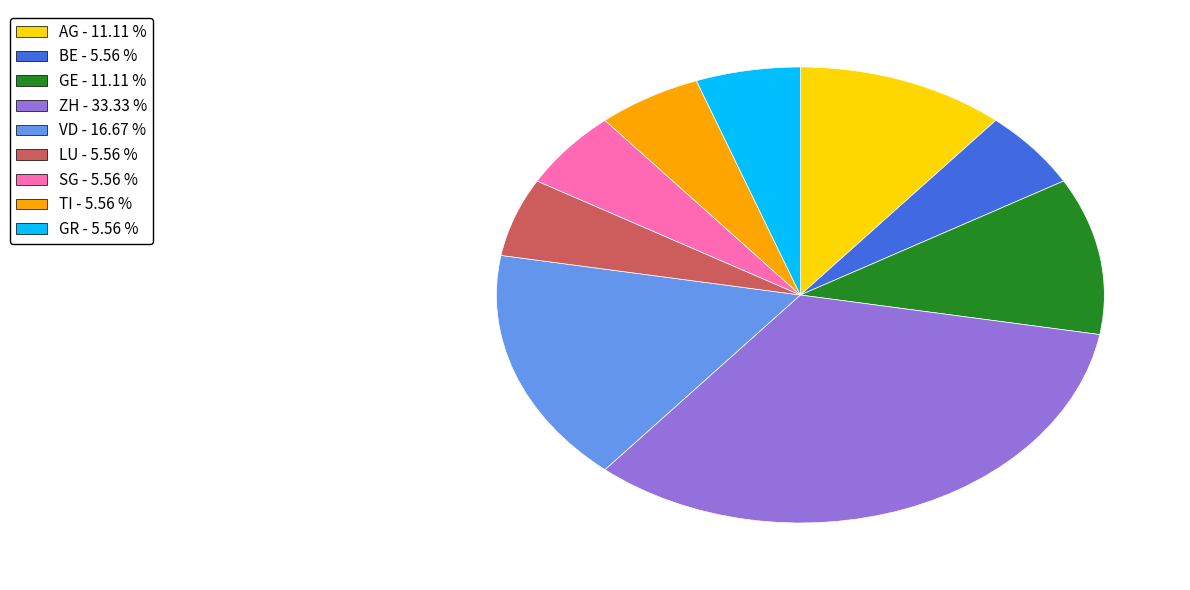

Is there any slice that represents more than half of the pie?

No